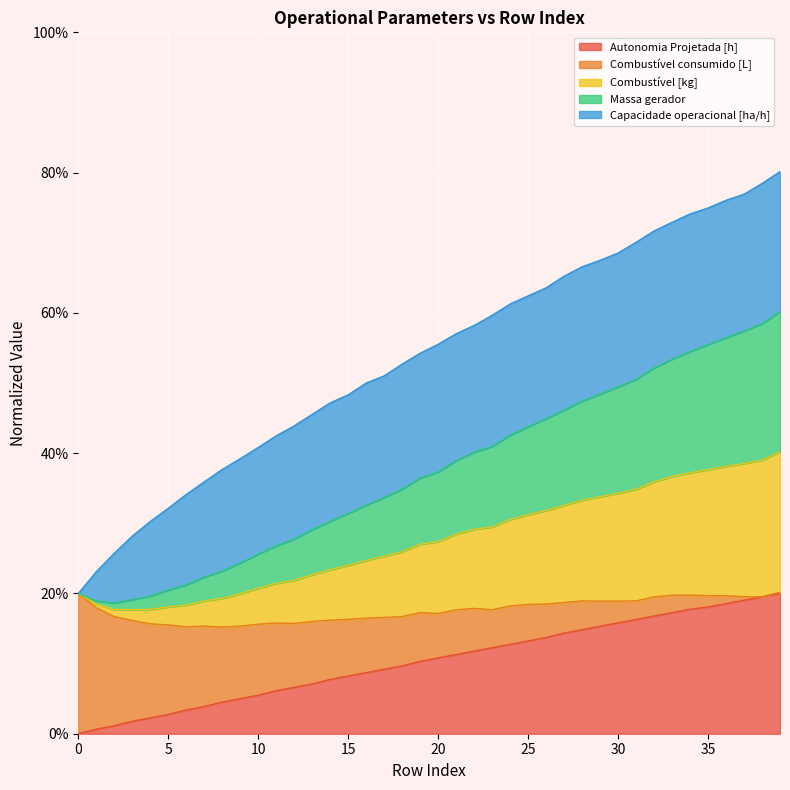

True or false: Combustível [kg] and Autonomia Projetada [h] intersect in this chart.

False